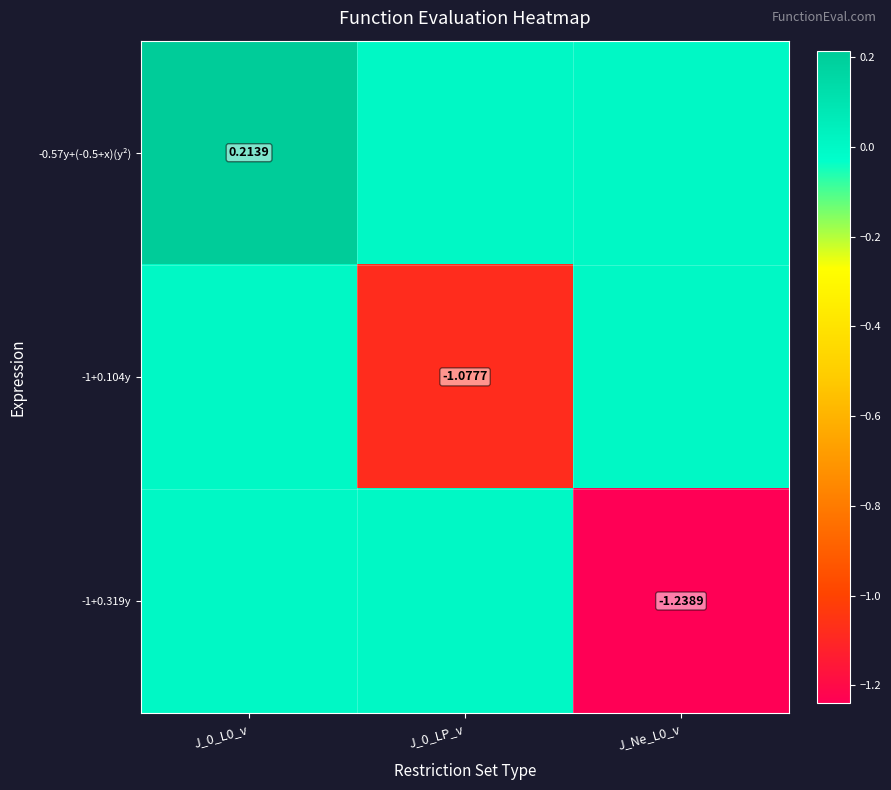

Is the value of -0.57y+(-0.5+x)(y²) at J_0_L0_v greater than the value of -1+0.319y at J_Ne_L0_v?

Yes